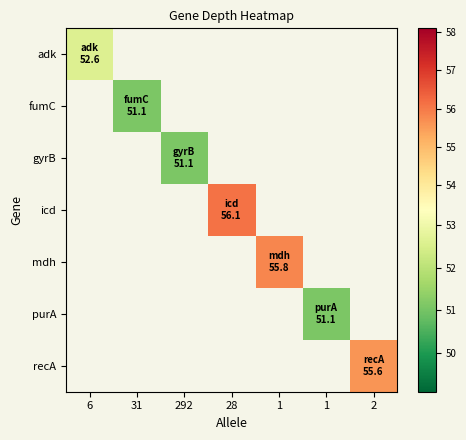

Which category has the highest value across all series?

28